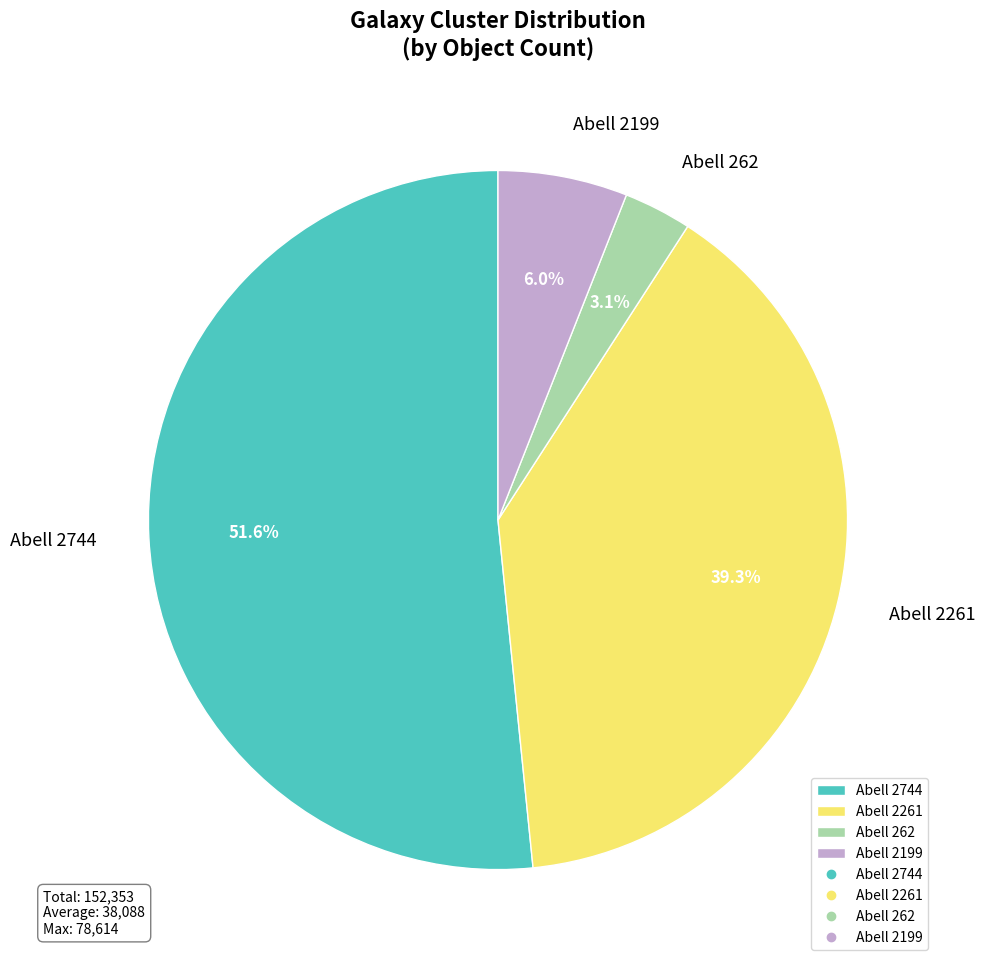

Is it true that Abell 2744 is 62% of the pie?

False